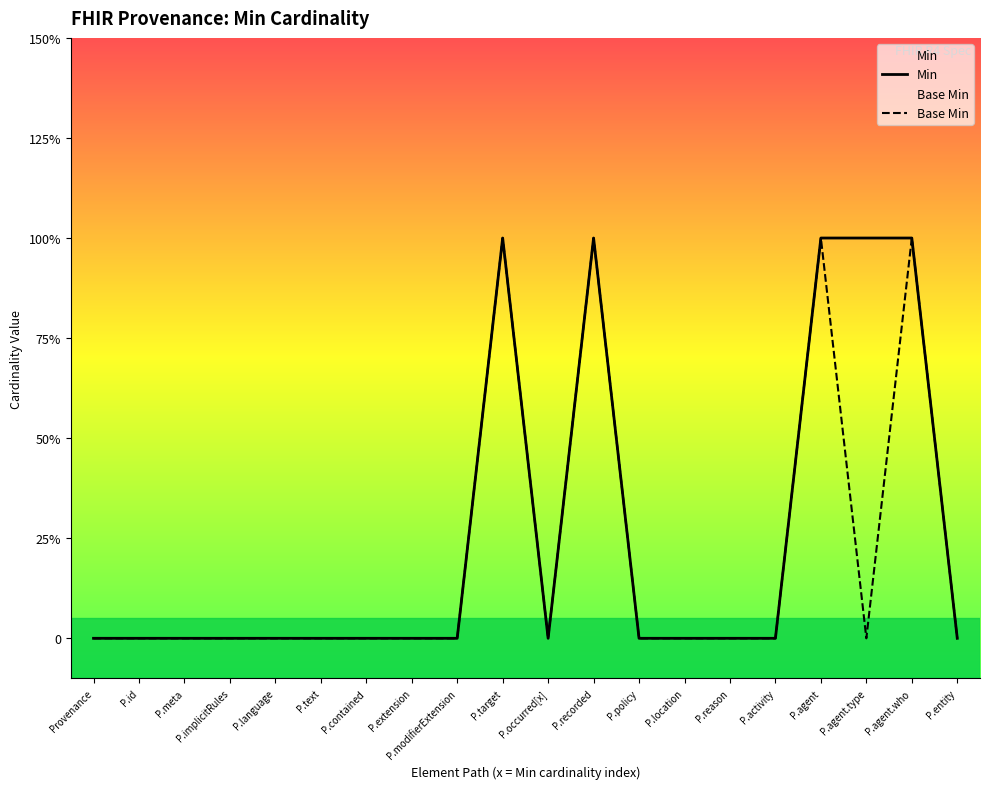

True or false: Min has a value of 1 at P.agent.who.

True